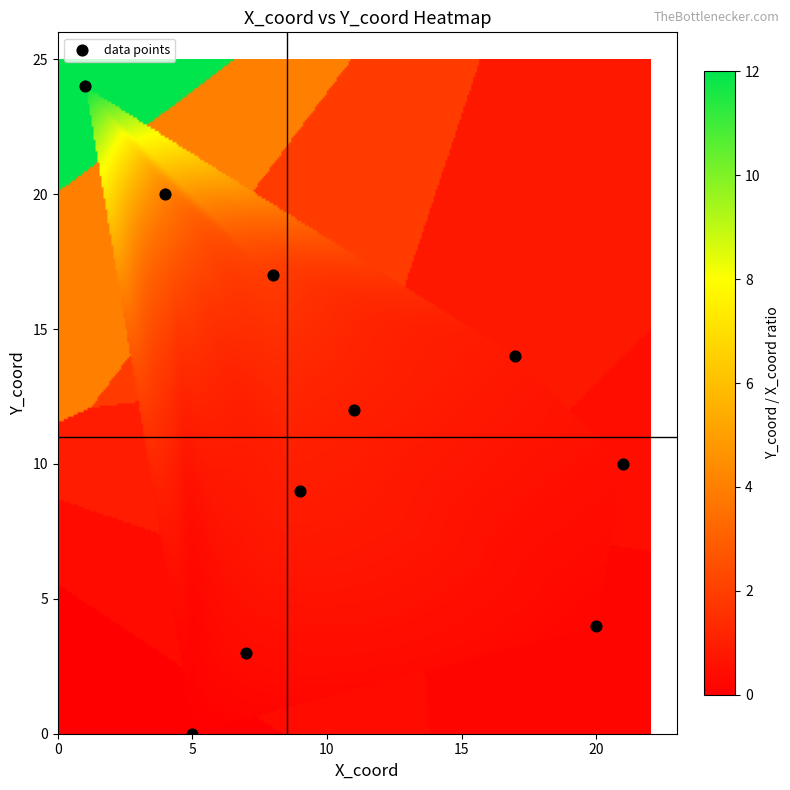

List the coordinates of all points as (Y, X) pairs, reading left to right.

(24, 1)  (20, 4)  (0, 5)  (3, 7)  (17, 8)  (9, 9)  (12, 11)  (14, 17)  (4, 20)  (10, 21)